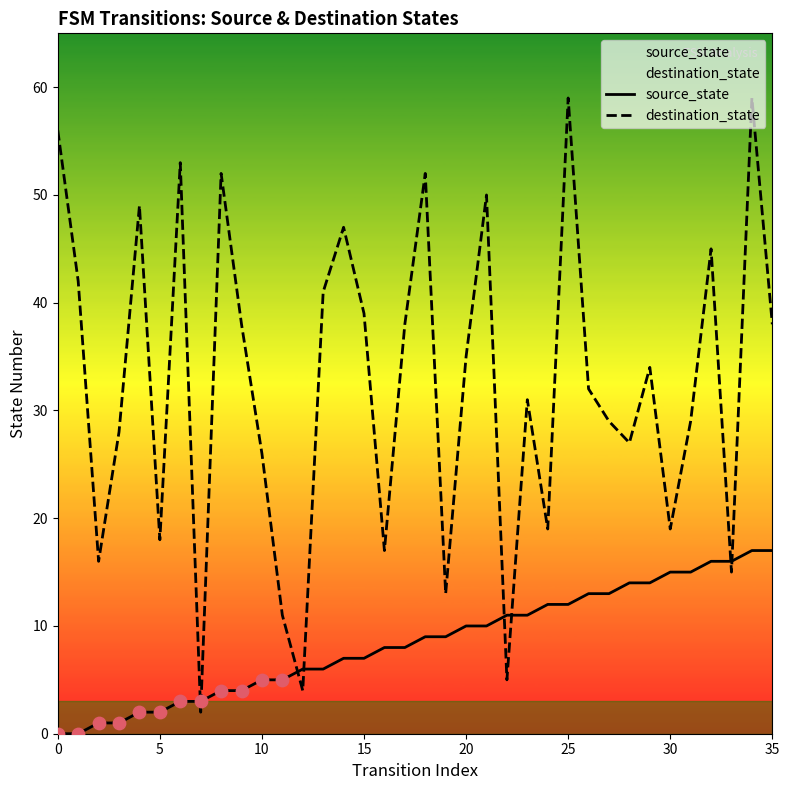

What are all the series names shown in the legend?

source_state, destination_state